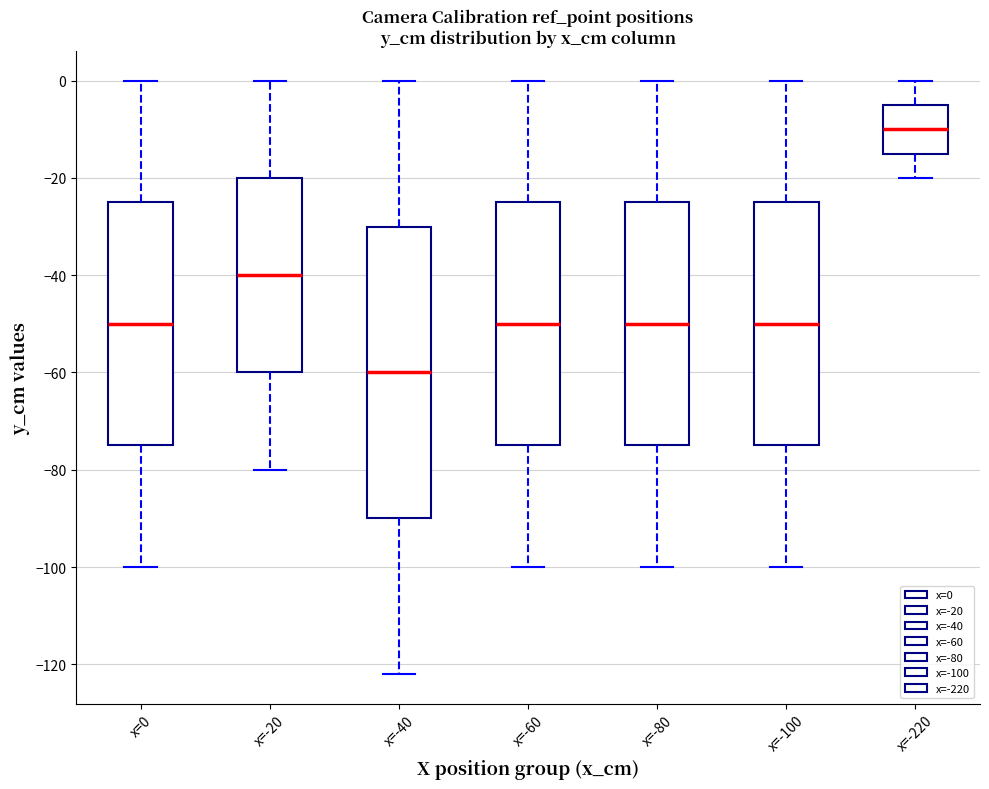

Comparing the boxes themselves (not the whiskers), which one is the tallest?

x=-40